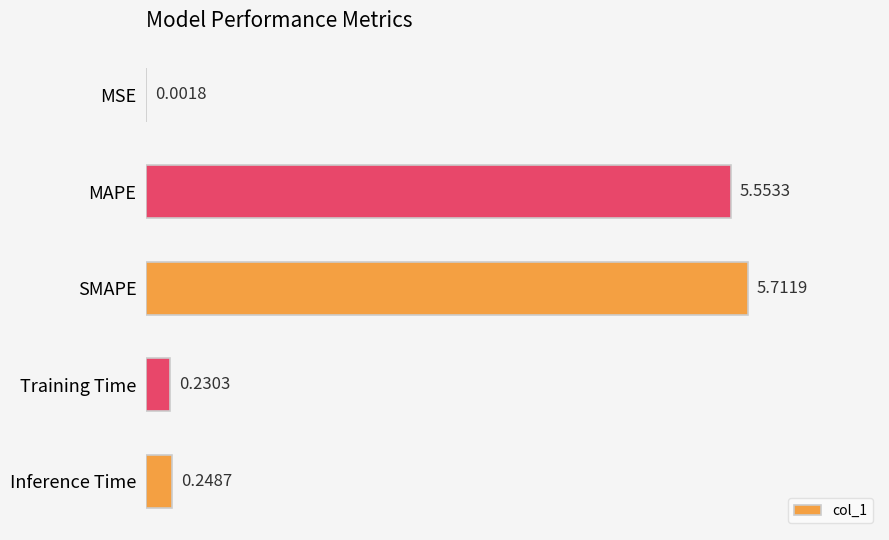

What is the sum of all values?

11.7